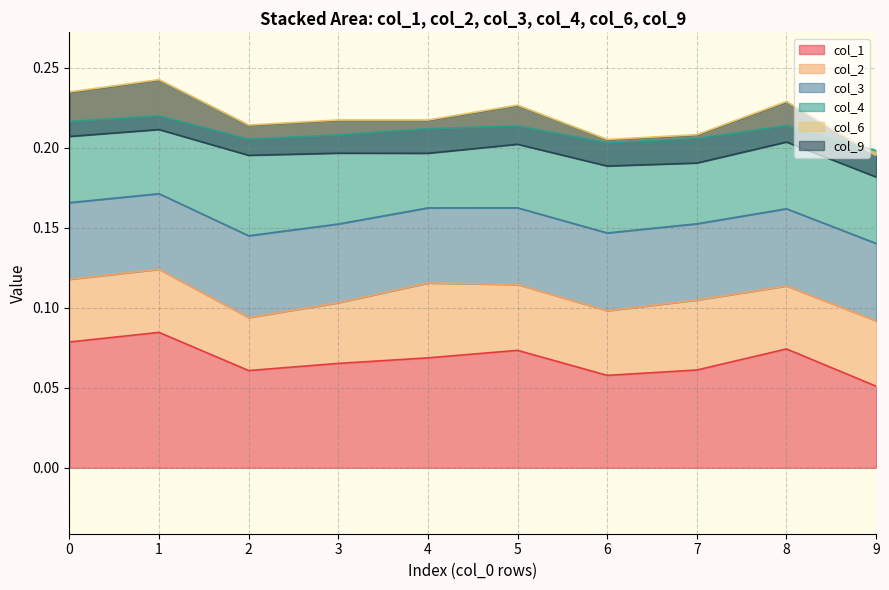

What is the value of the col_6 point at the 8th from the left?

0.2